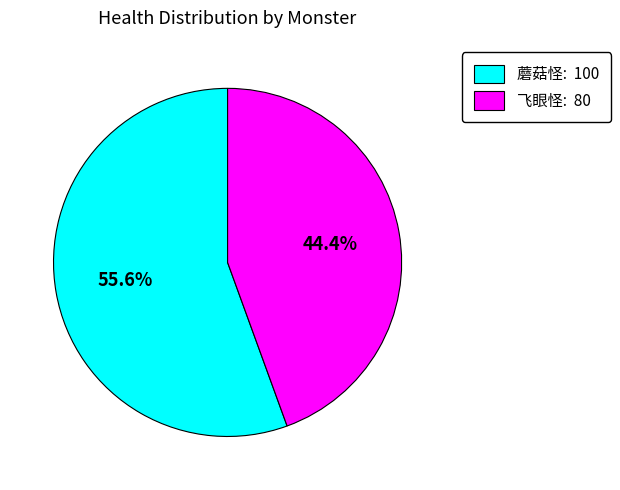

Is there any slice that represents more than half of the pie?

Yes